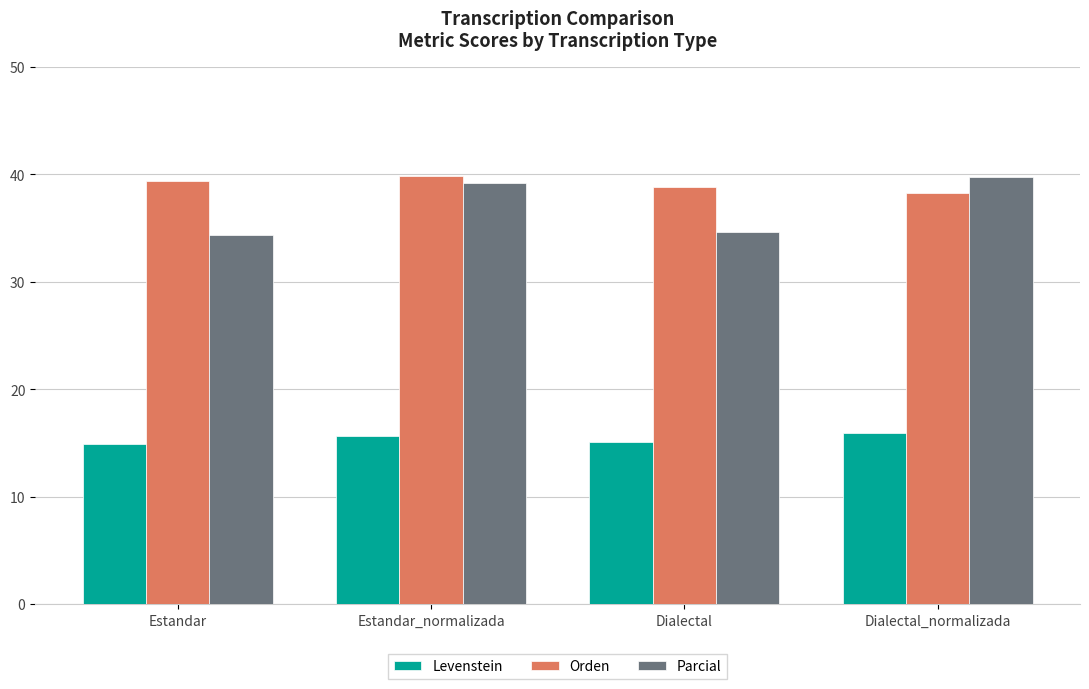

What is the greatest value displayed?

39.8